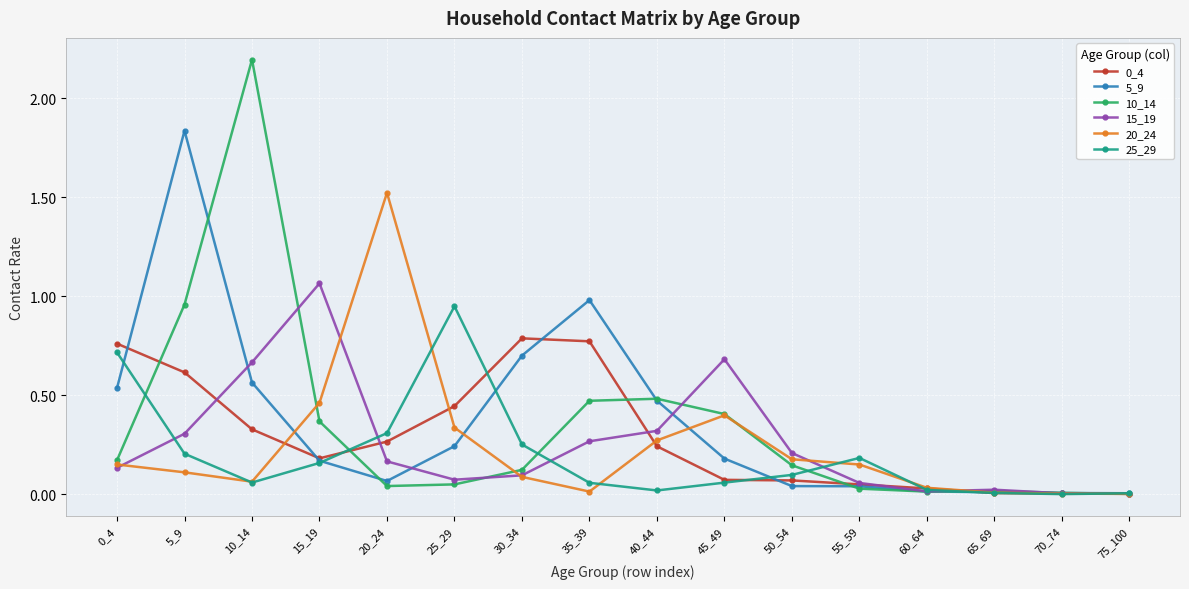

Which category has the highest value across all series?

10_14